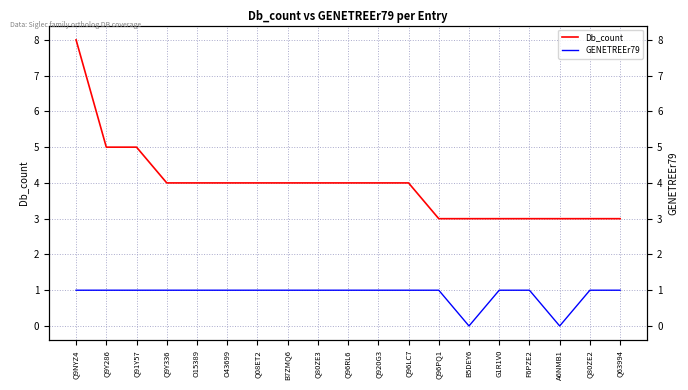

What is the label of the 7th point from the left?

Q08ET2